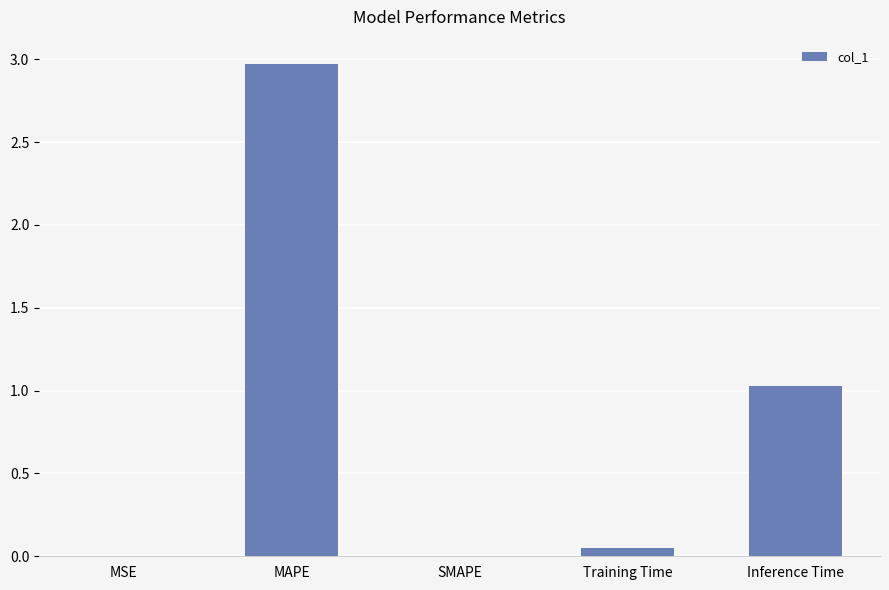

What is the maximum value shown in the chart?

3.0